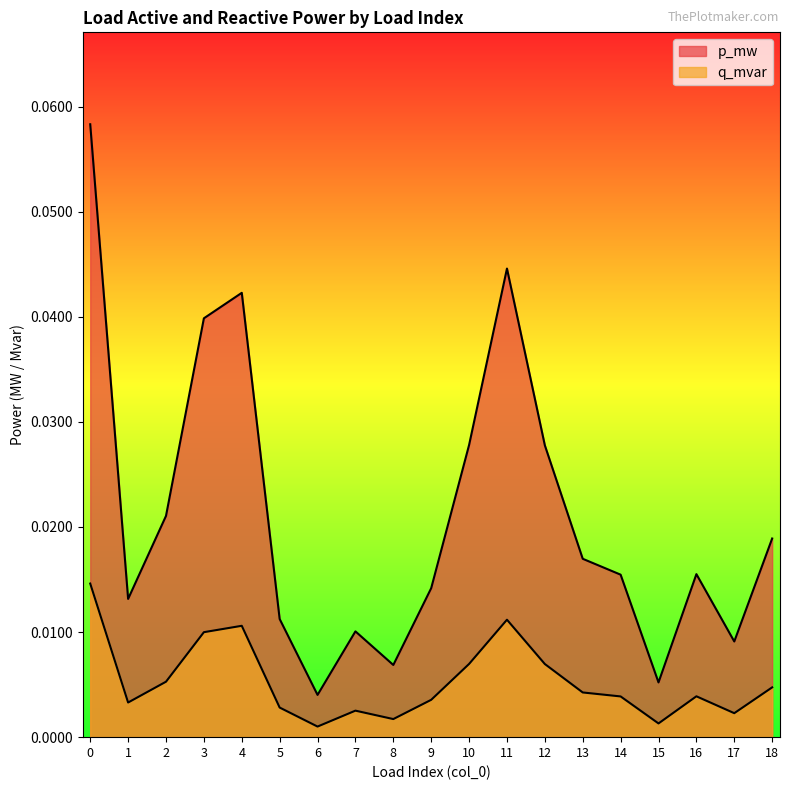

Where is the first local minimum for p_mw?

1